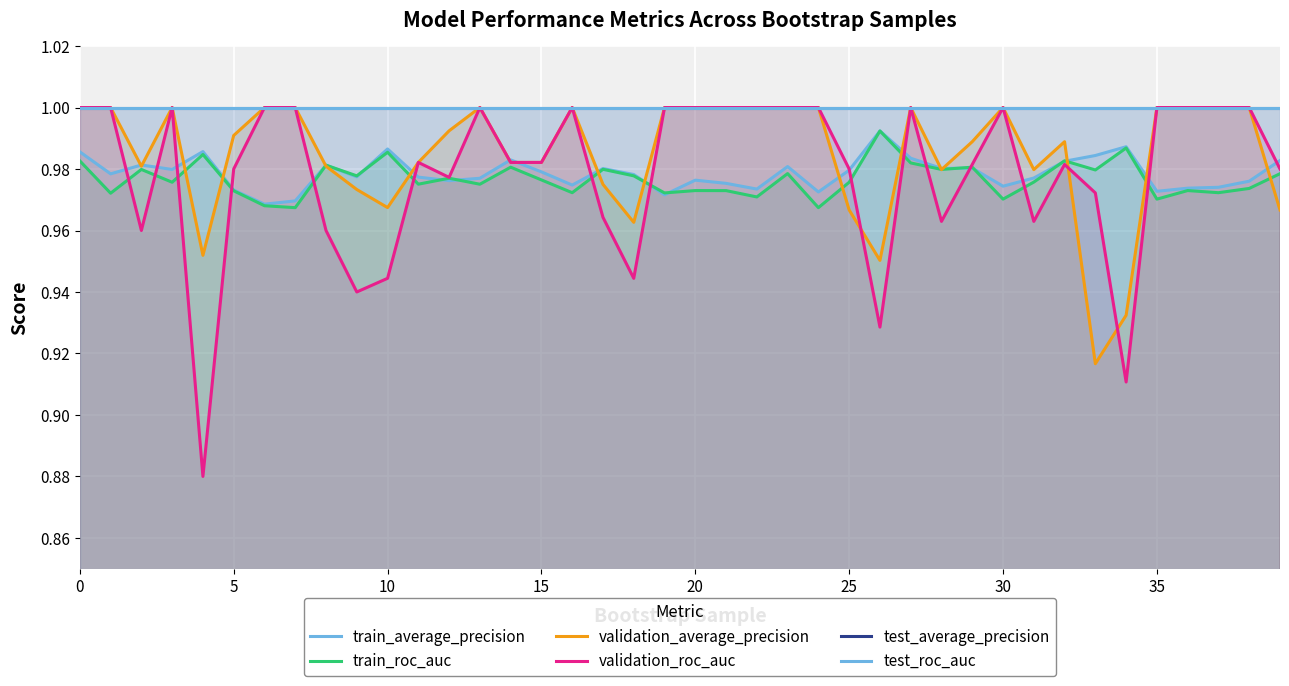

At how many categories does at least one series exceed 0?

40